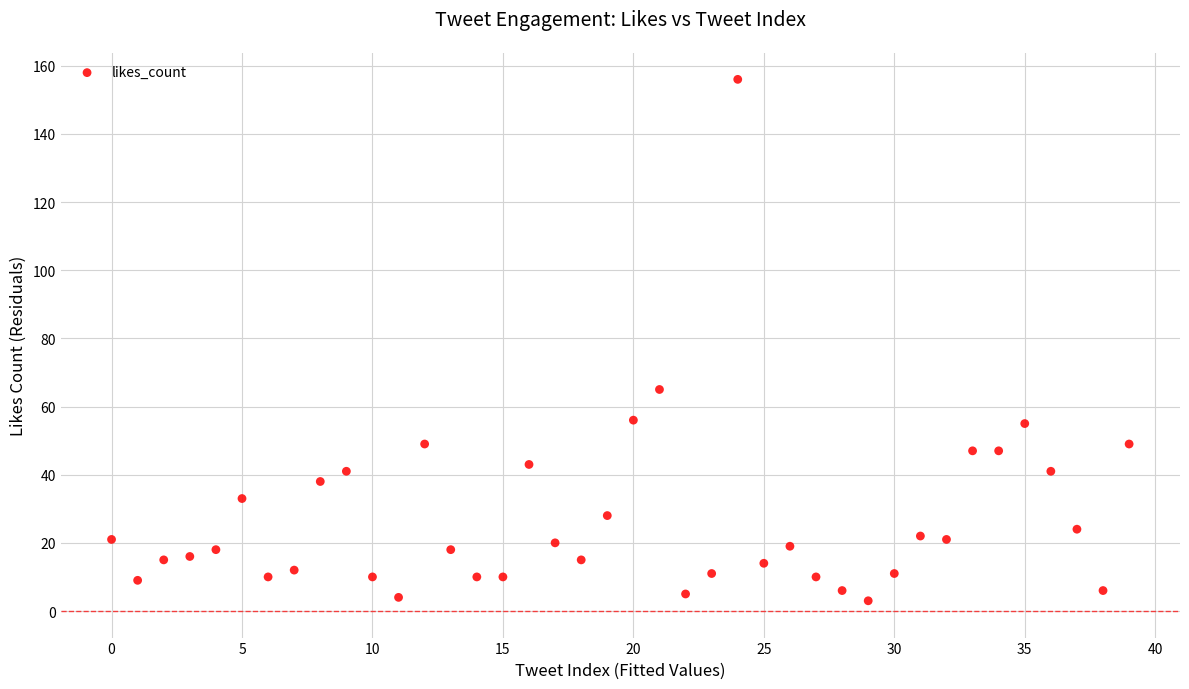

What is the range of Y values (max minus min)?

153